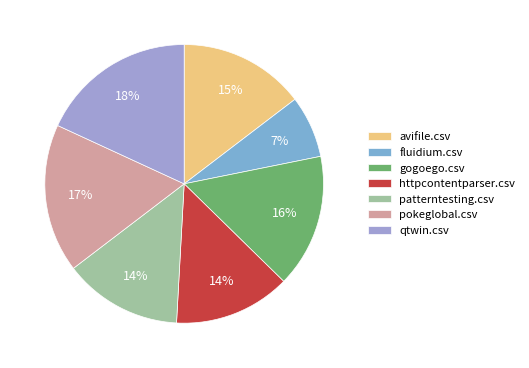

How many segments does this pie chart have?

7